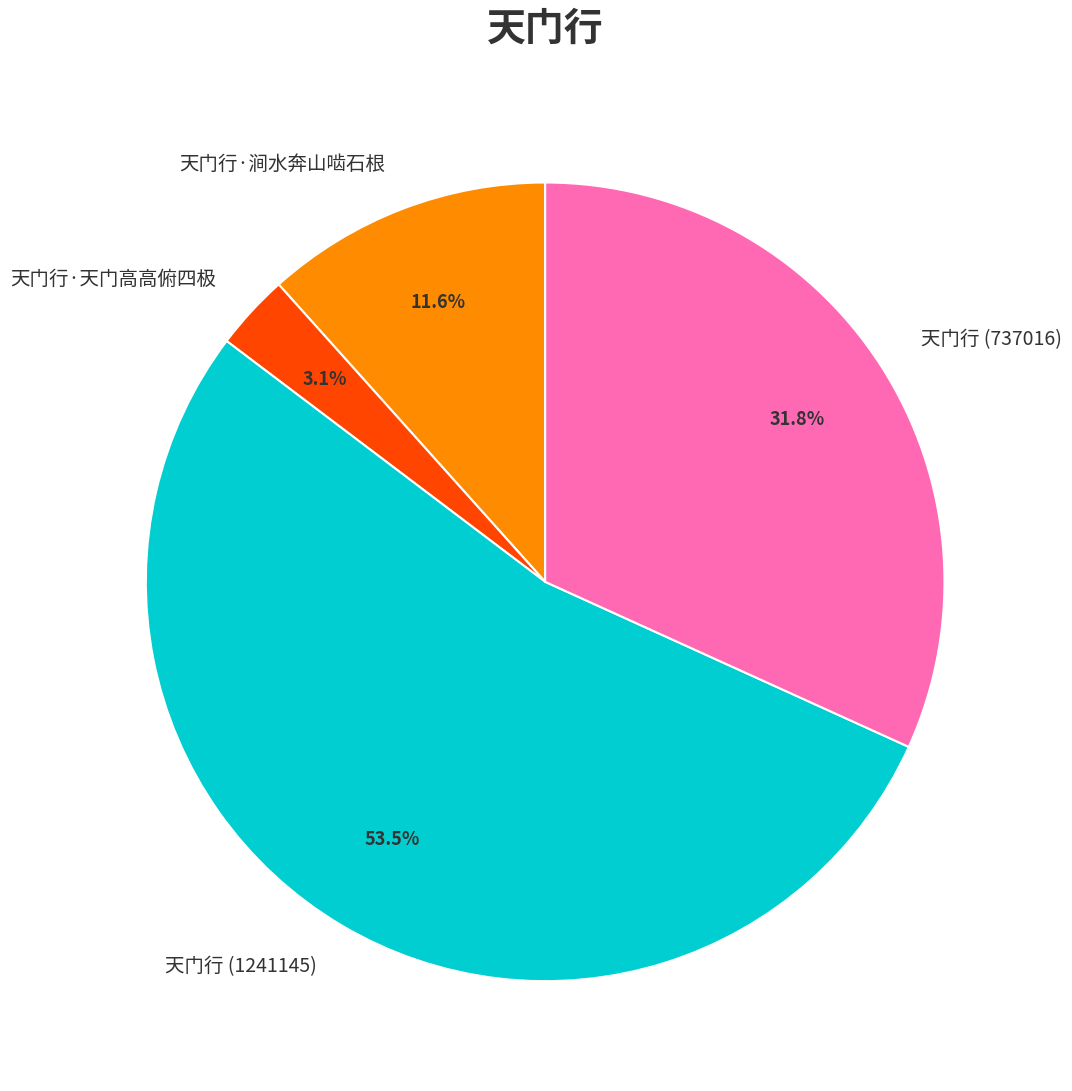

Is there a majority slice in this chart?

Yes